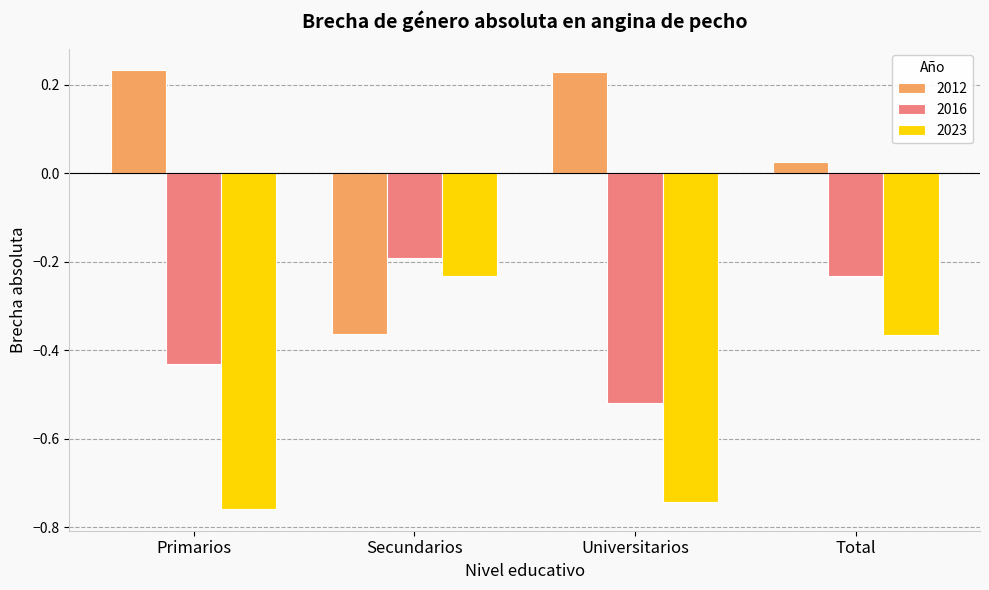

Rank the series by their maximum value, from highest to lowest.

2012, 2016, 2023